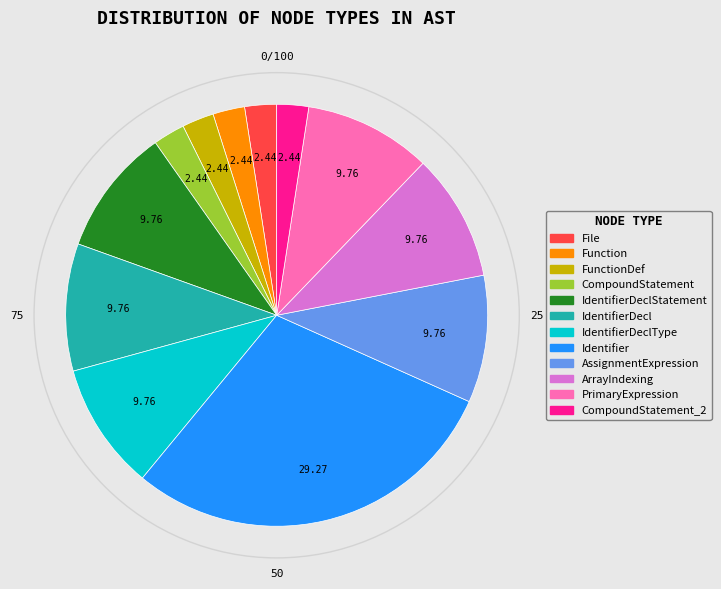

Does any single category account for the majority?

No